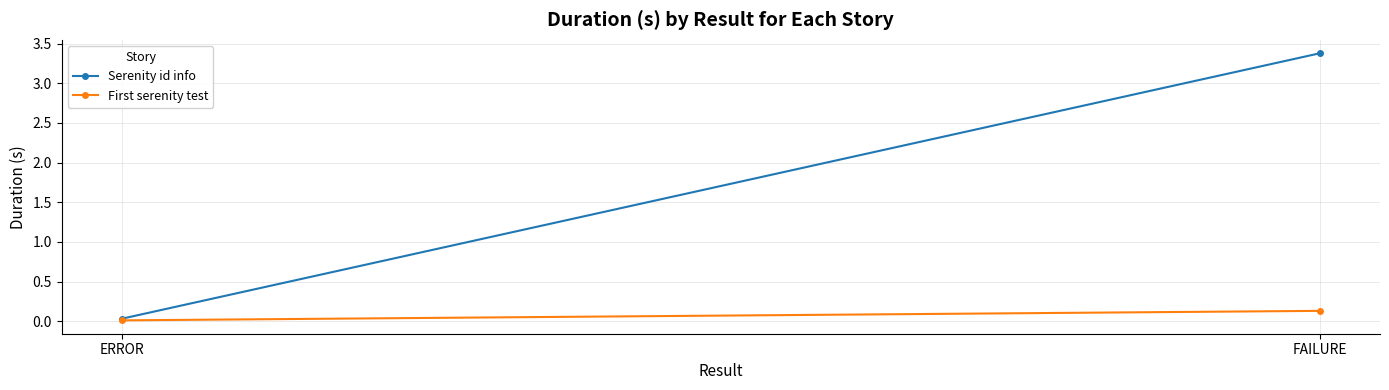

List the series in order of their peak value, highest first.

Serenity id info, First serenity test